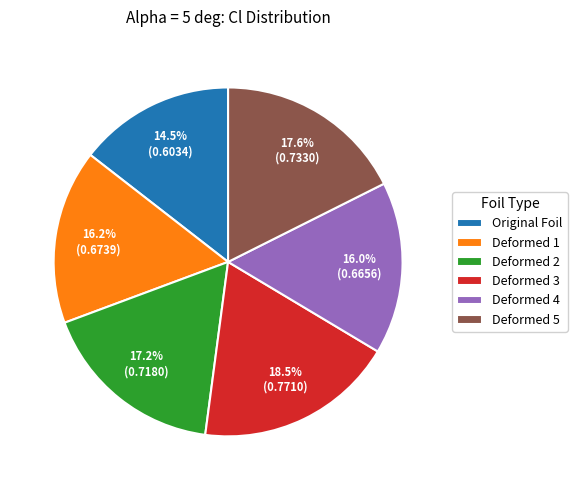

Is there a majority slice in this chart?

No